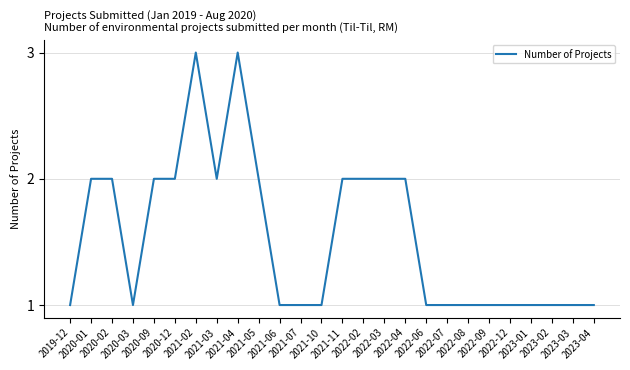

Is it true that the value at 2020-03 is 2?

False